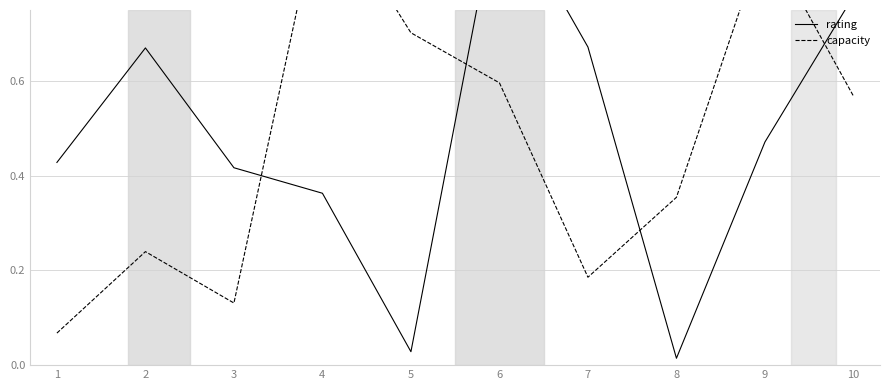

The capacity series shows 0.7 at 5. True or false?

True